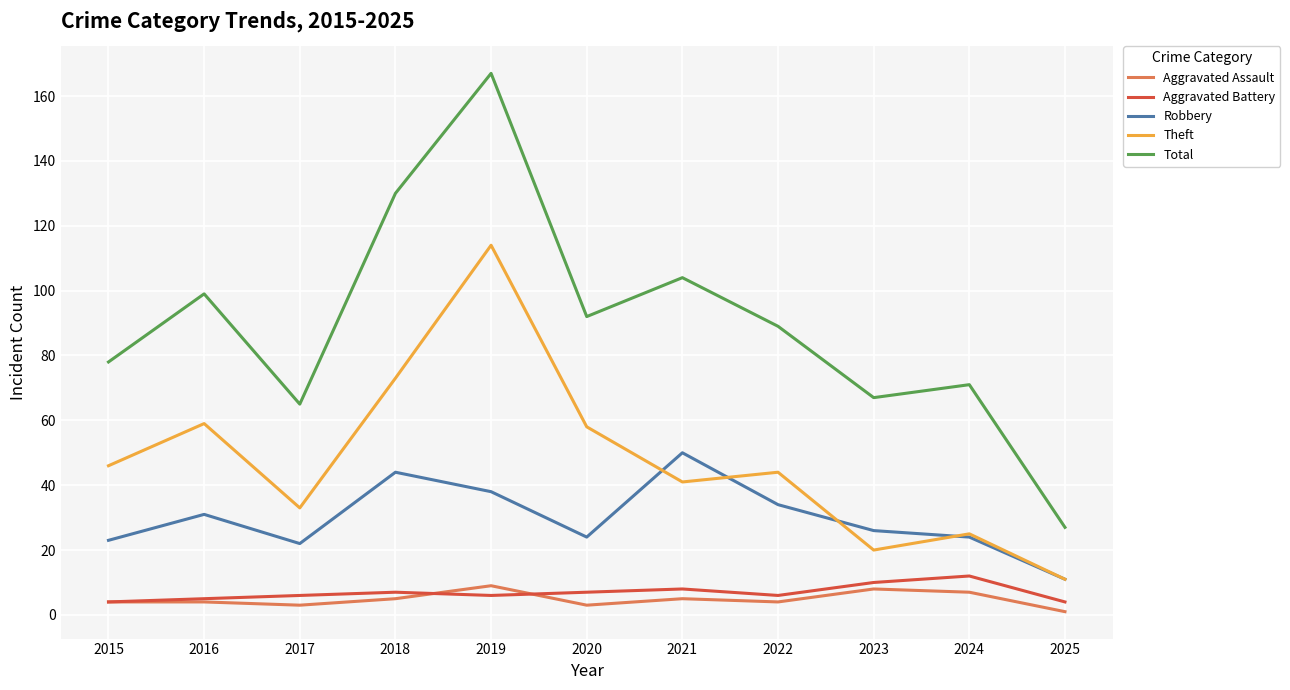

True or false: Aggravated Battery has more than 1 interior local peaks.

True